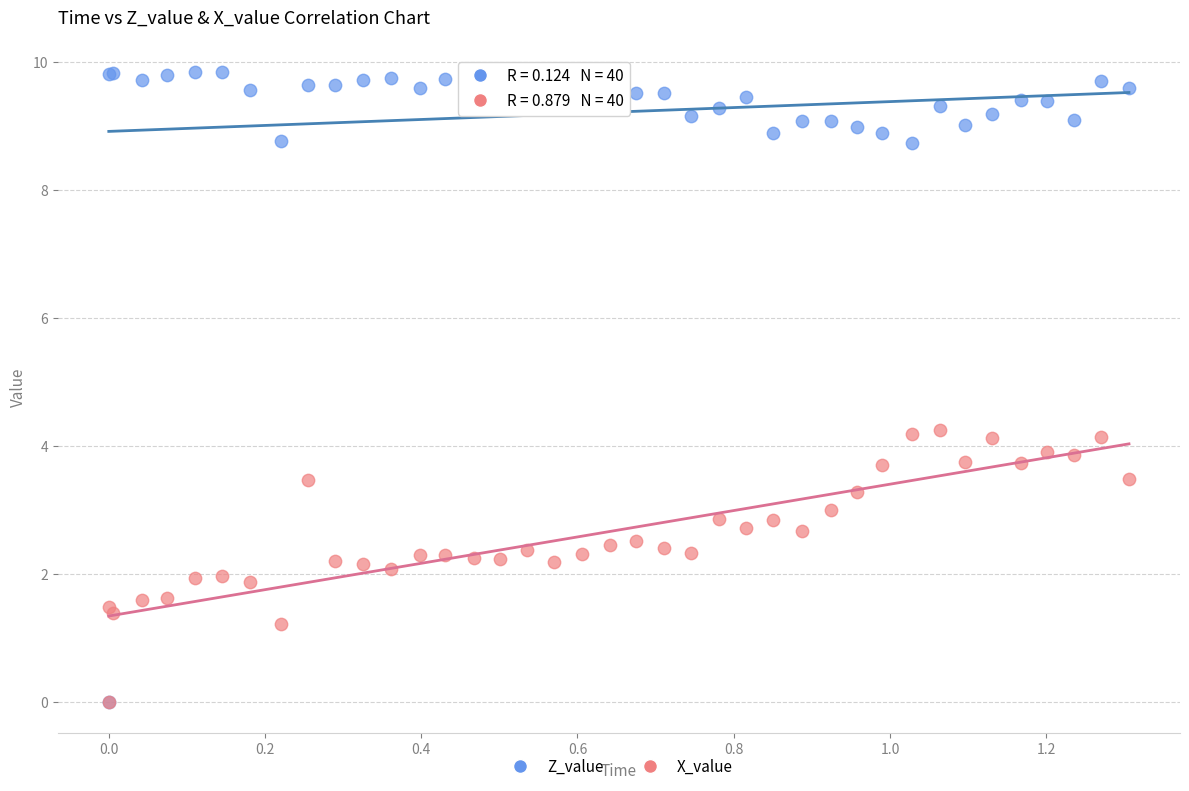

What are all the series names shown in the legend?

Z_value, X_value